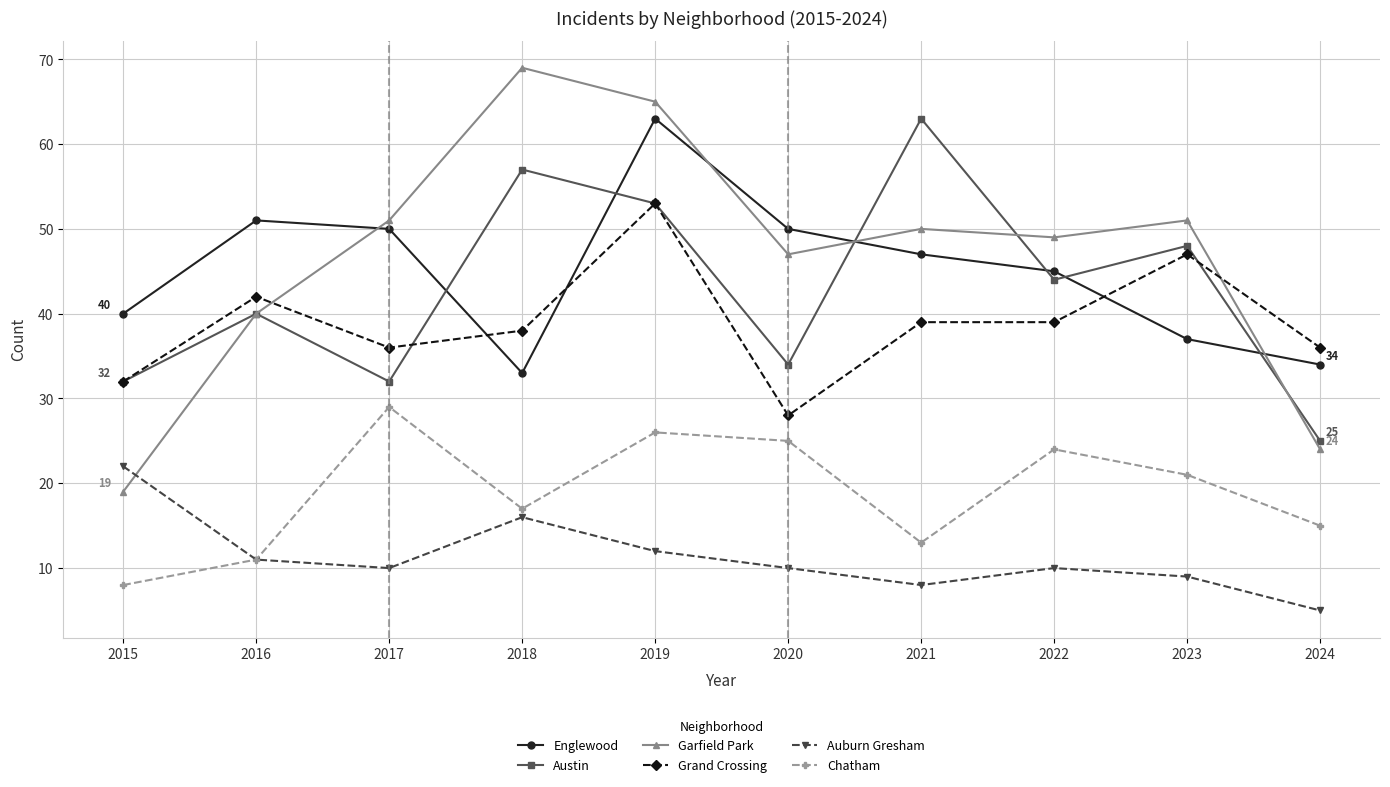

Is it true that Grand Crossing equals 38 at 2018?

True